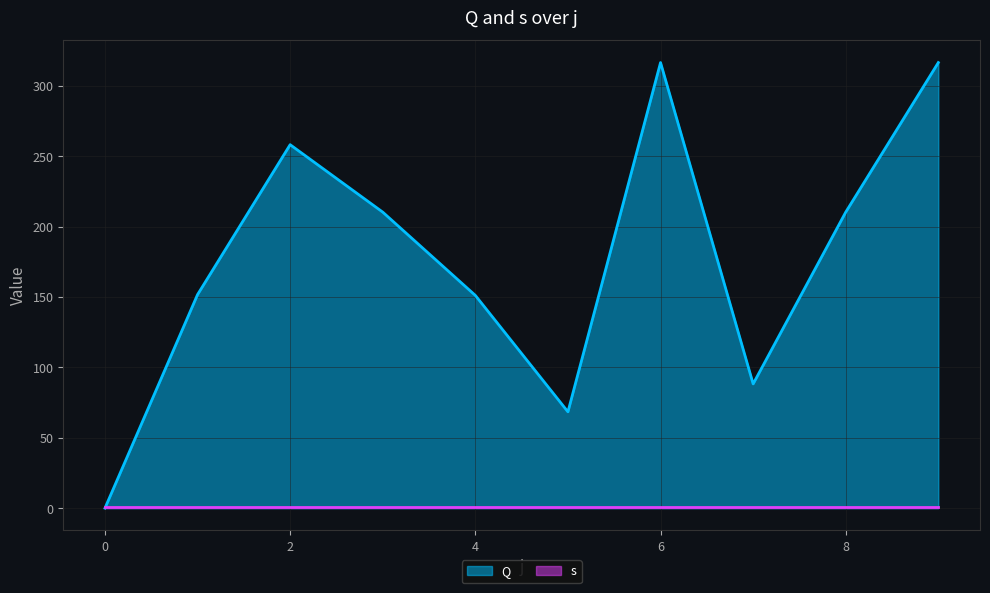

What is the difference between the maximum and second lowest values?

248.1